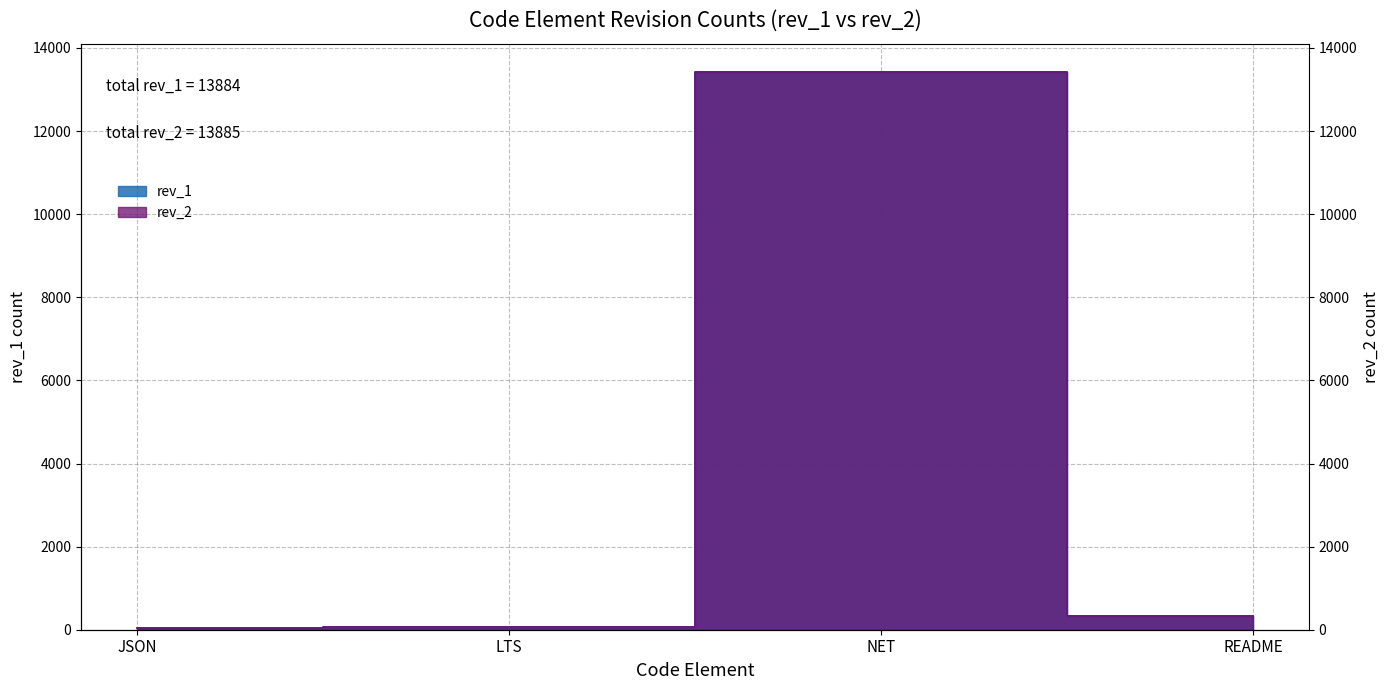

What is the difference between the rev_2 values at README and NET?

13092